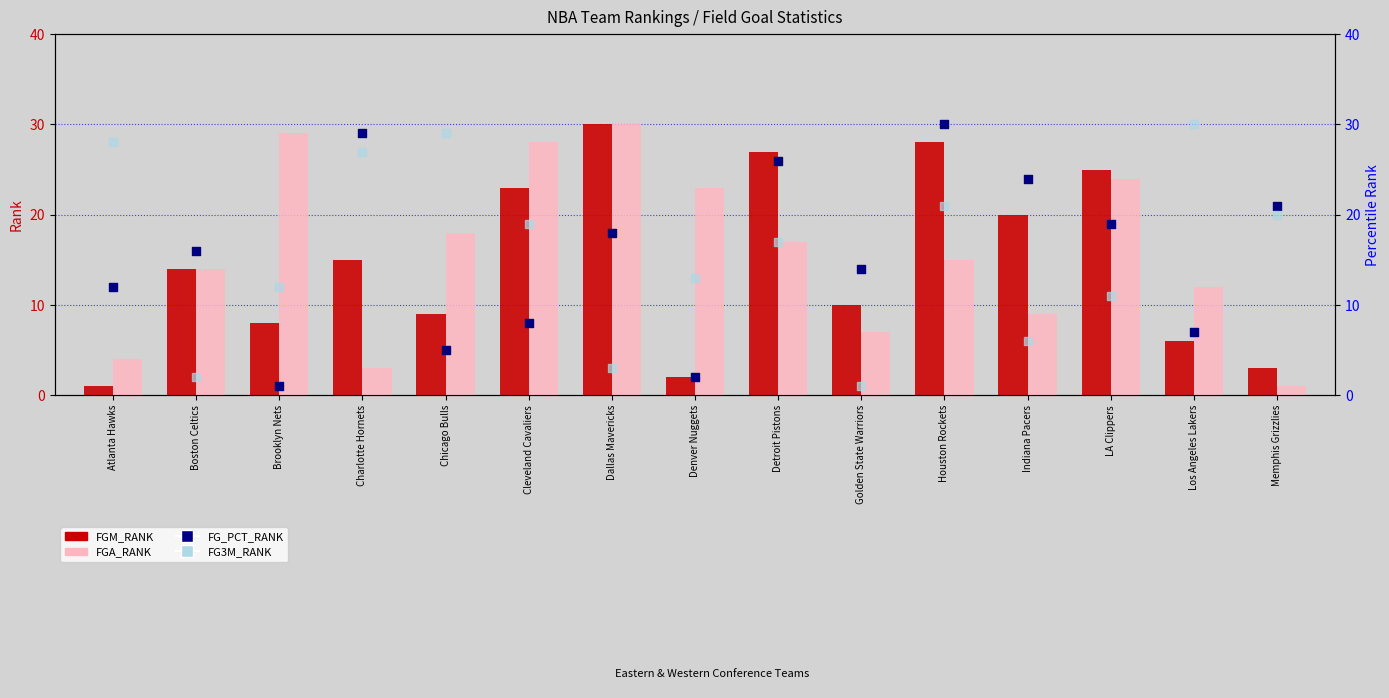

Which series has the largest total across all categories?

FG3M_RANK